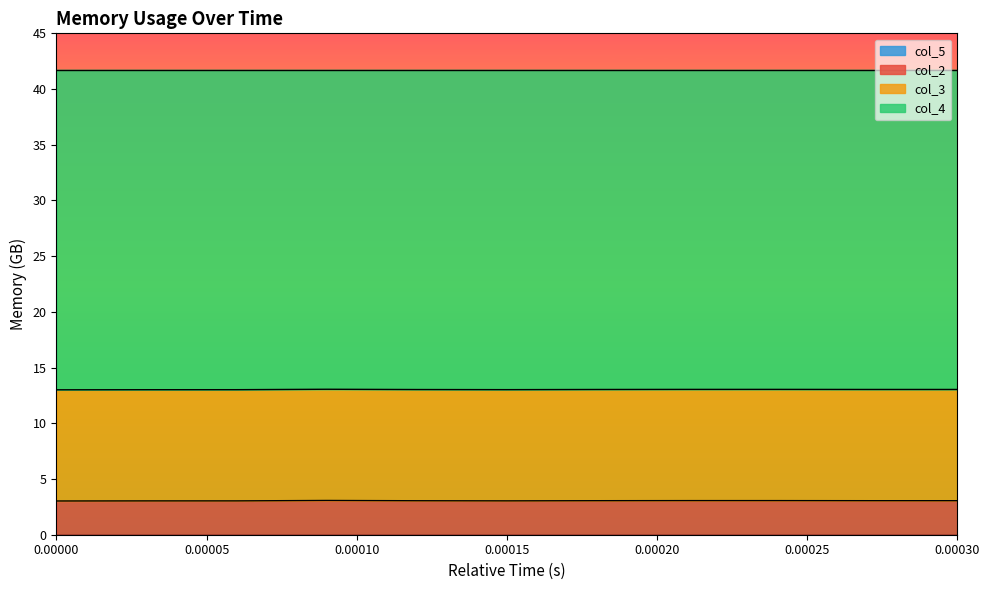

At which category is the sum across all series the highest?

0.00015